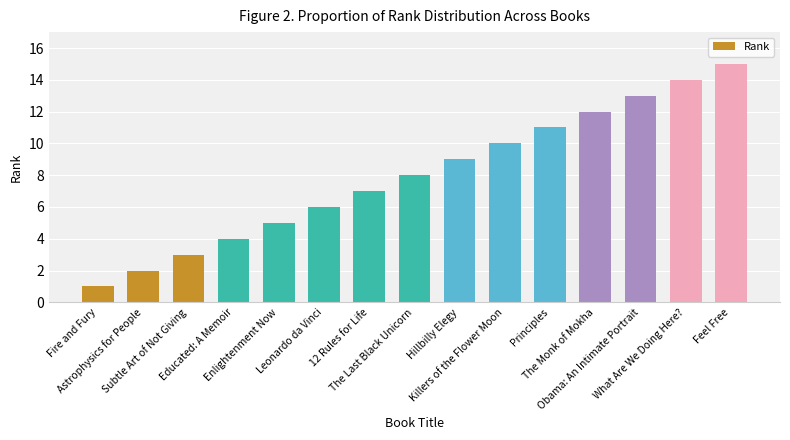

At which category does the chart reach its minimum across all series?

Fire and Fury